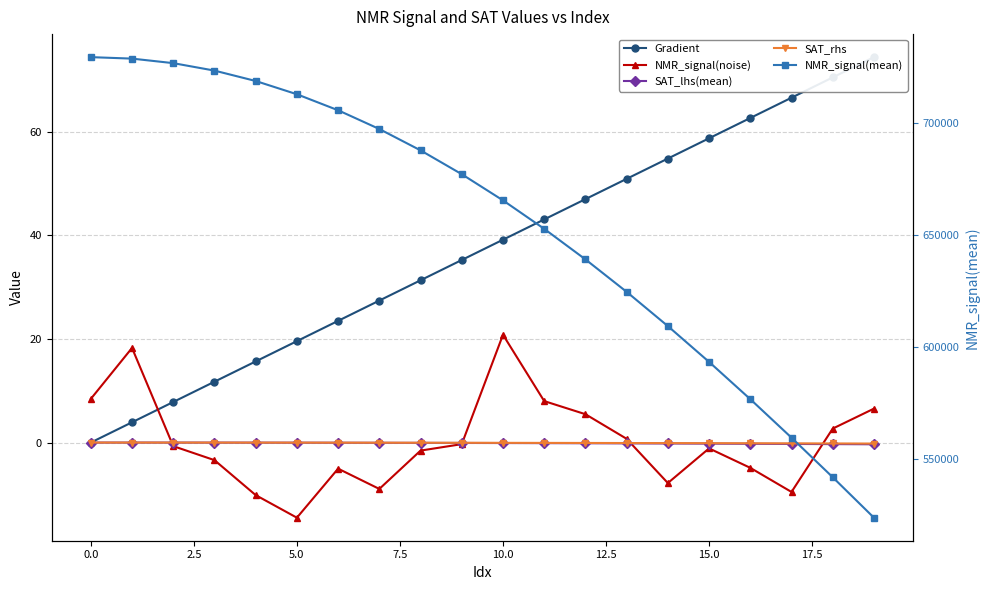

The value of SAT_lhs(mean) at 2.5 is -0.0. True or false?

True